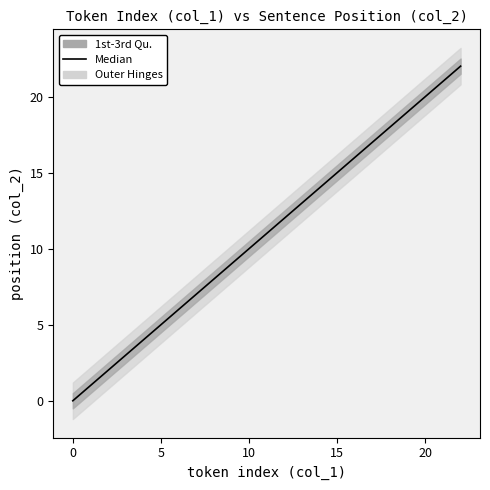

What is the sum of all values?

253